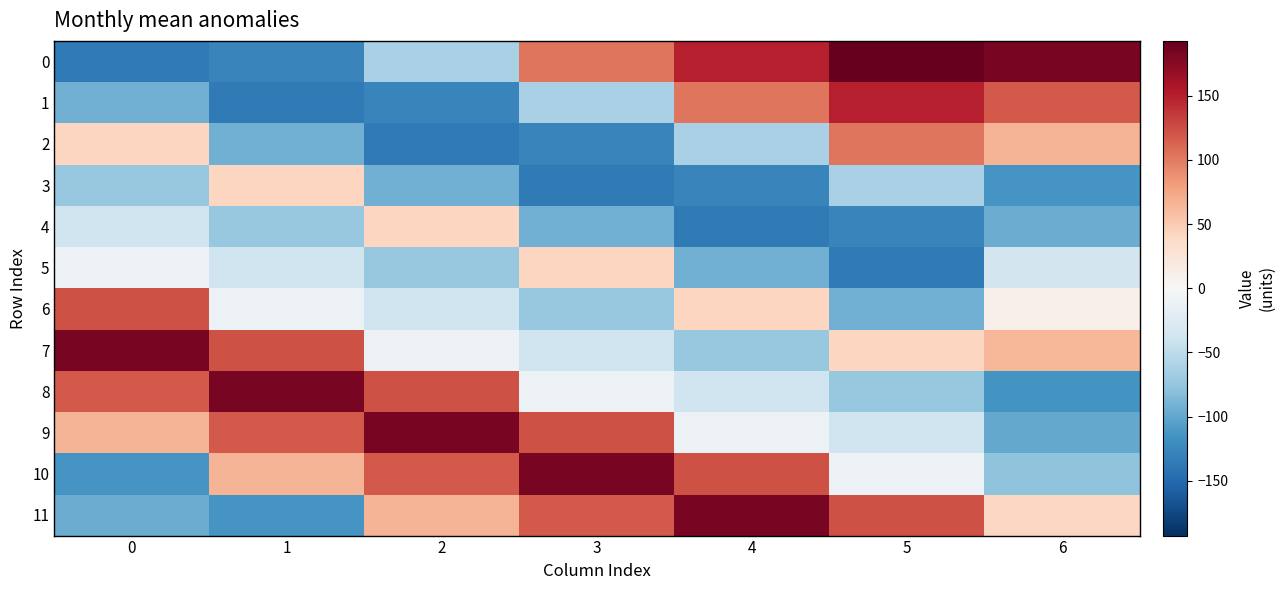

At which category is the sum across all series the highest?

5